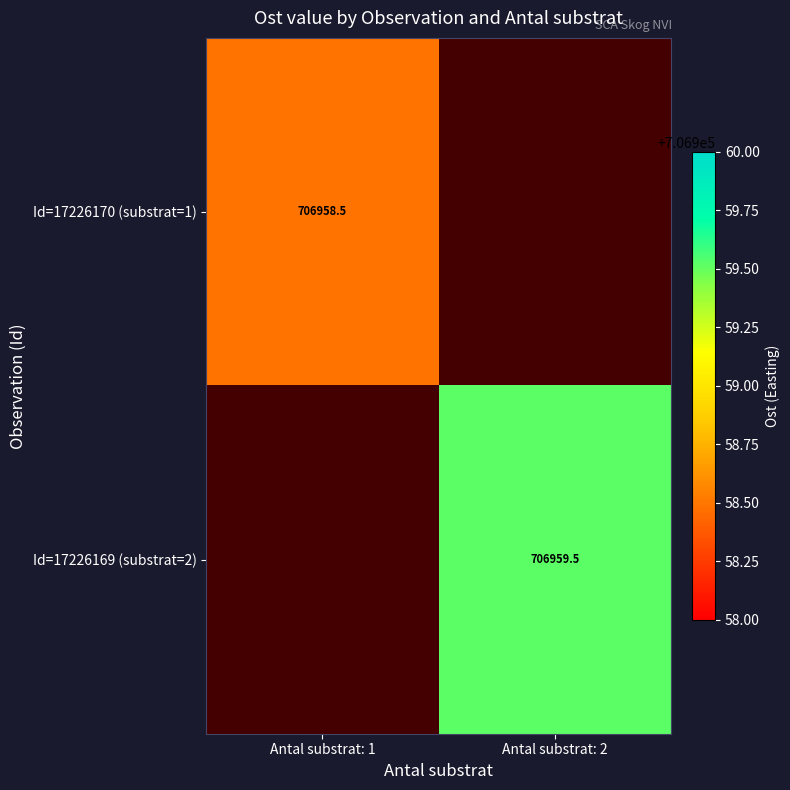

Is the value of Id=17226169 (substrat=2) at Antal substrat: 1 greater than the value of Id=17226170 (substrat=1) at Antal substrat: 1?

No